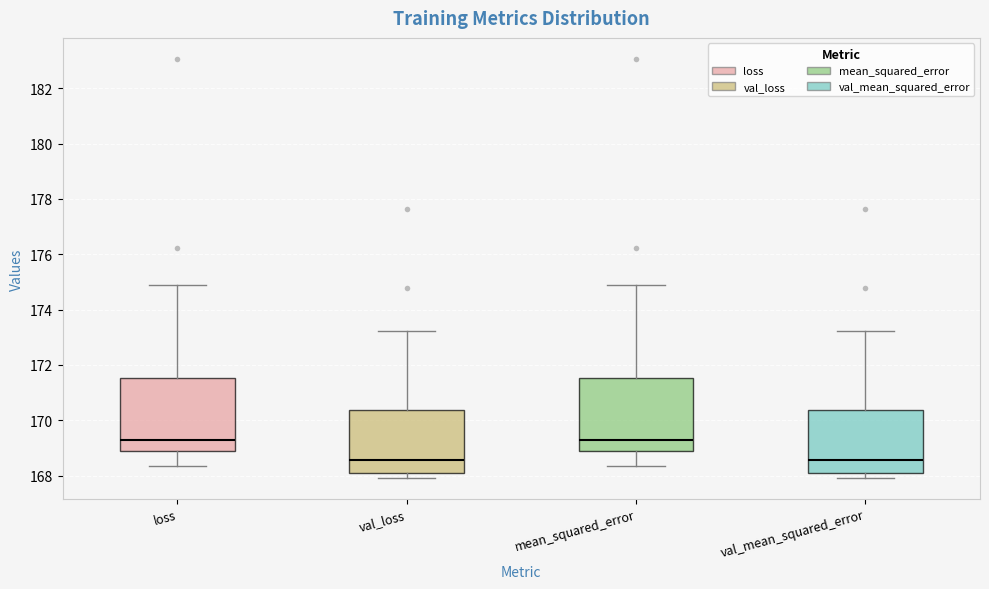

Where is the lower edge of the box for val_mean_squared_error on the y-axis? The values are not printed on the chart, so give them approximately, as read against the axis.

168.2